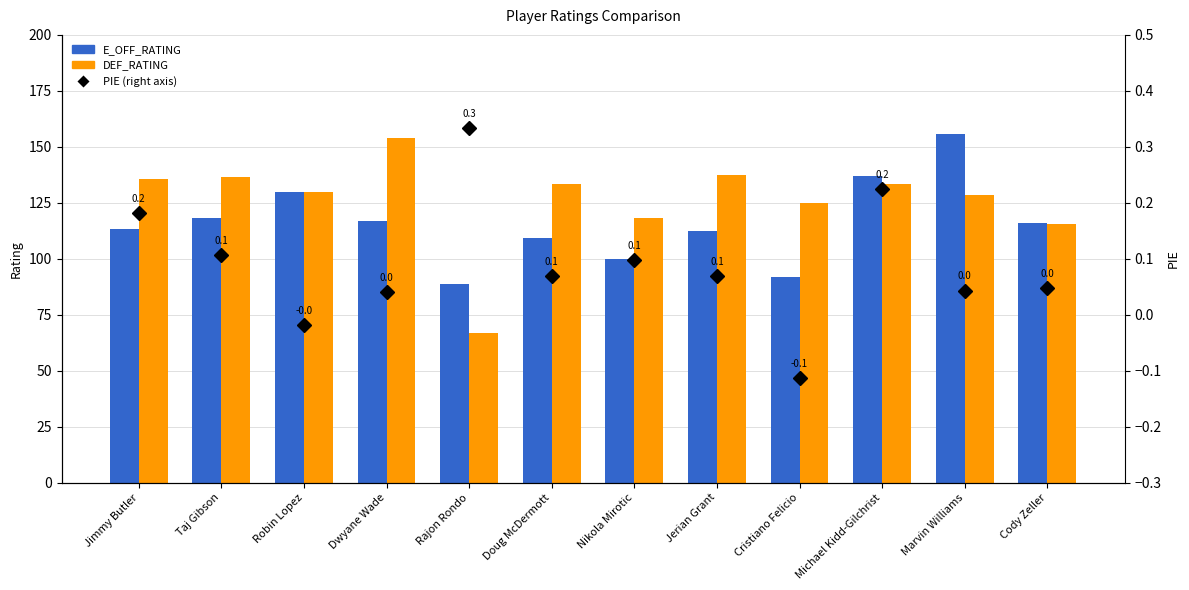

What is the label of the 1st bar from the left?

Jimmy Butler